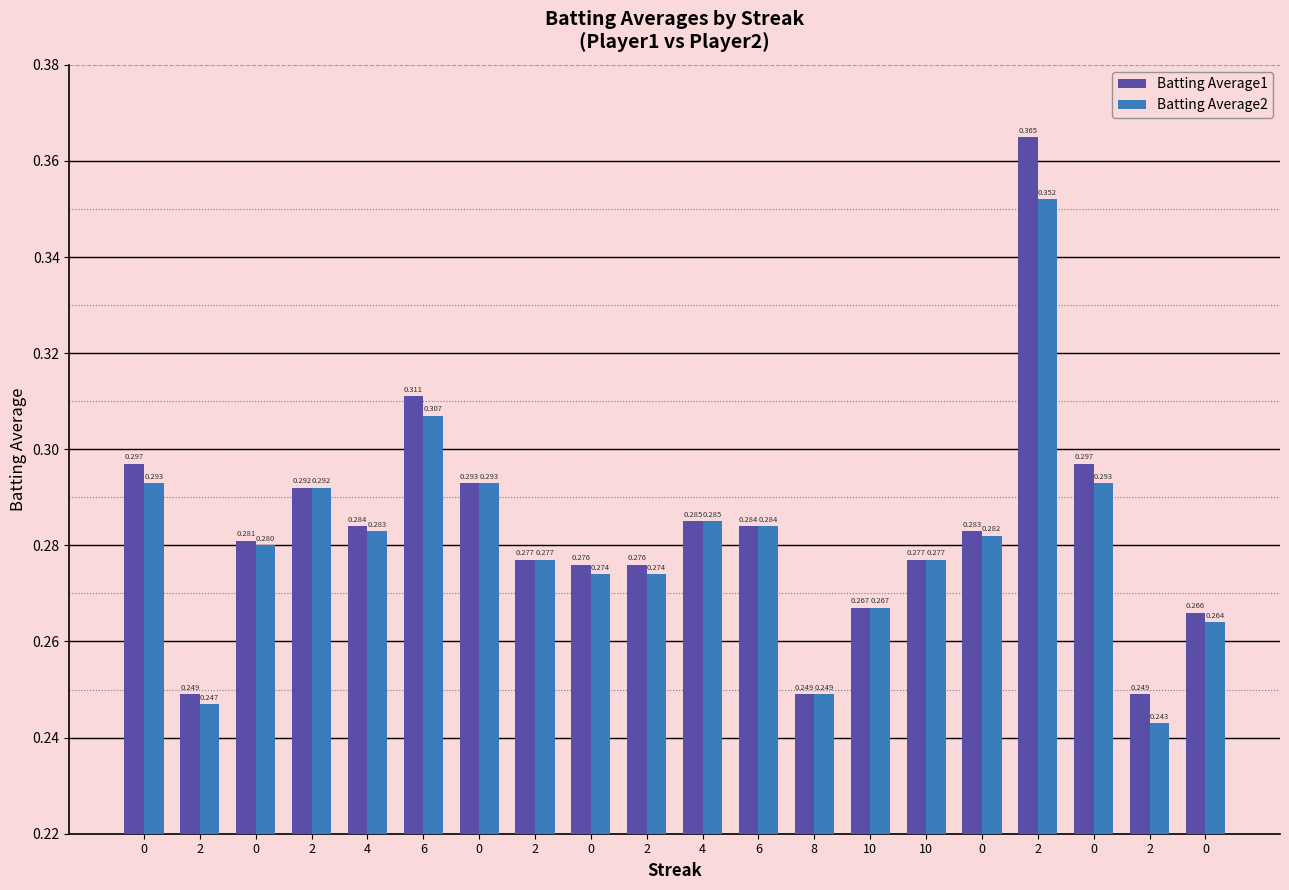

What are all the series names shown in the legend?

Batting Average1, Batting Average2